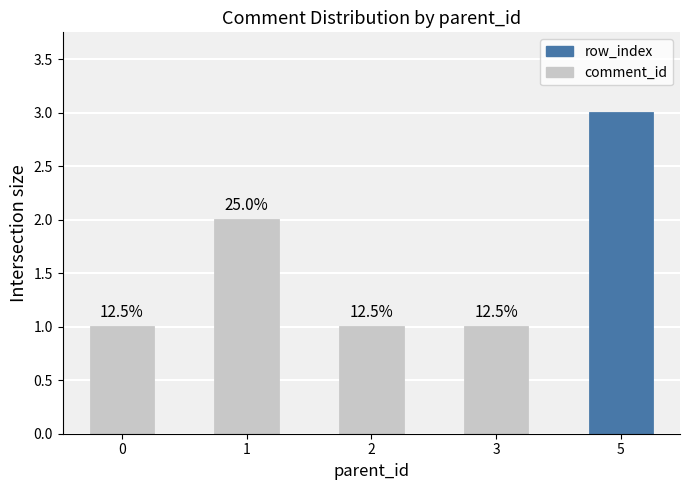

Rank the categories by value from highest to lowest.

5, 1, 0, 2, 3